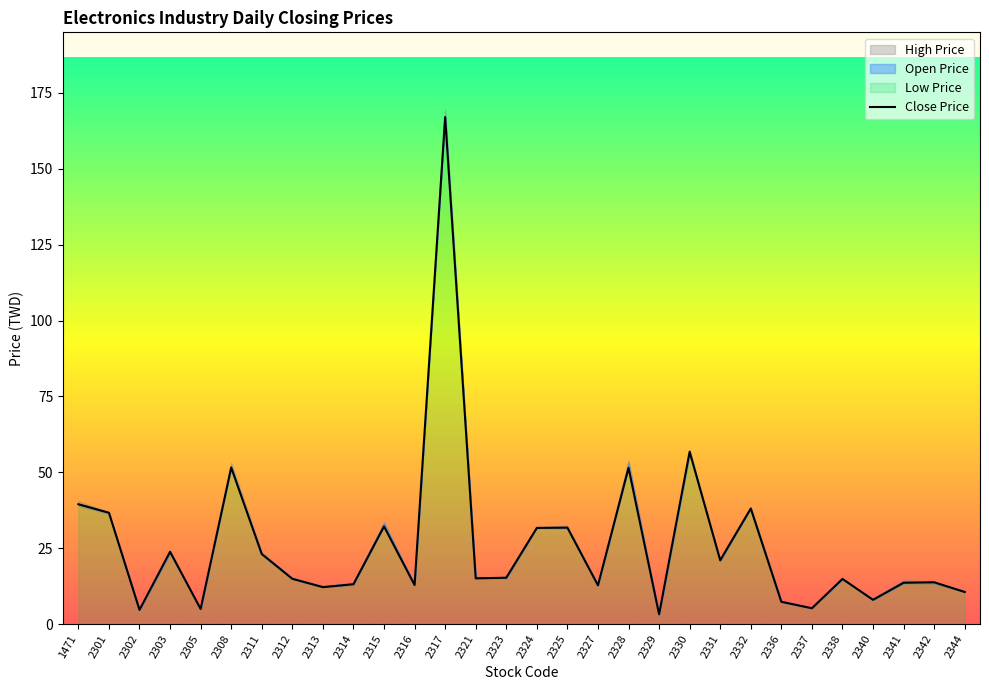

Which label corresponds to the smallest value in the chart?

2329